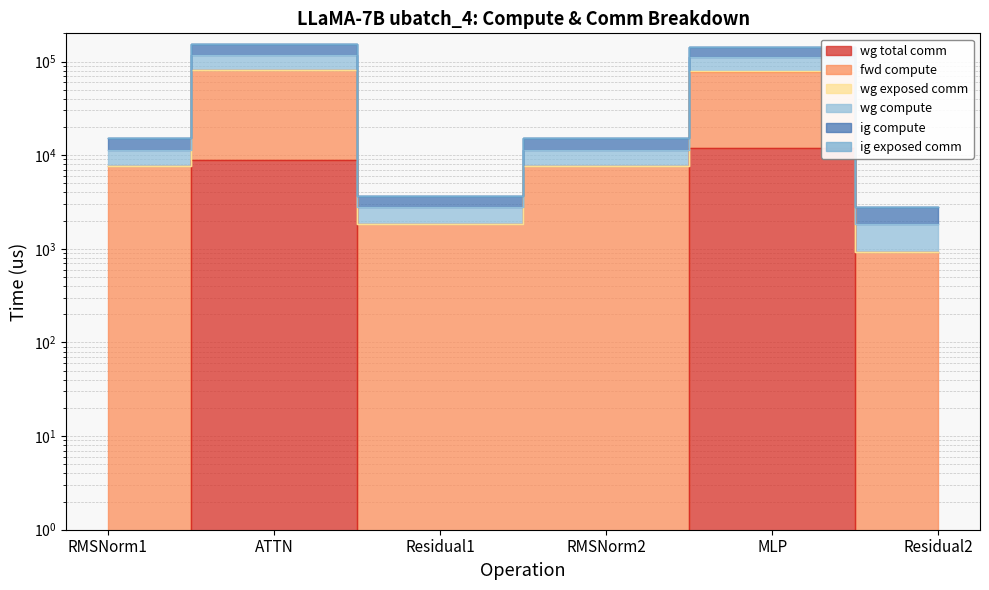

What is the label of the 6th point from the right?

RMSNorm1